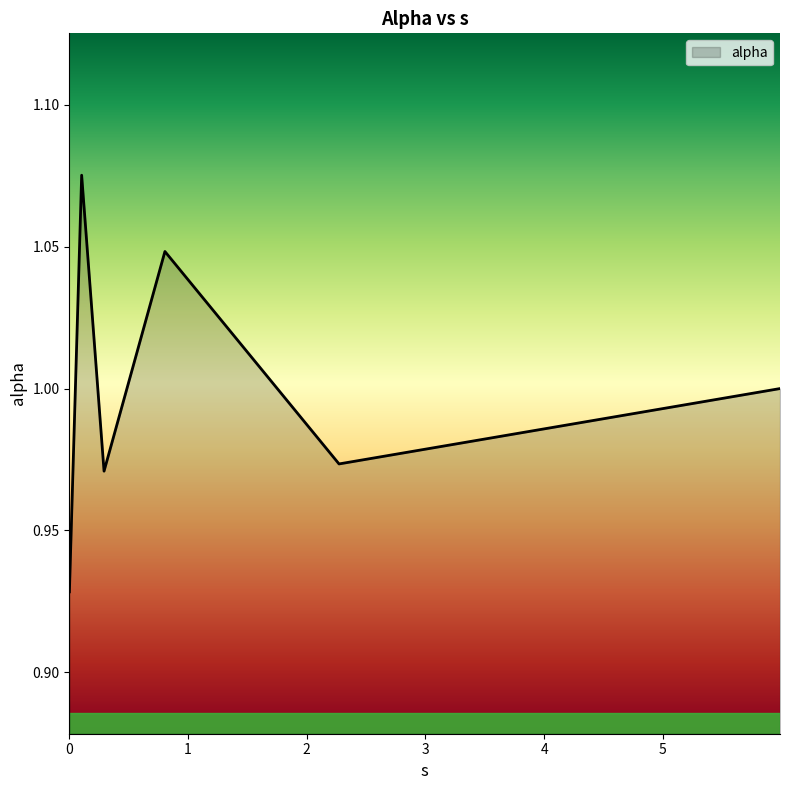

True or false: there are more than 0 points higher than both neighbors.

True